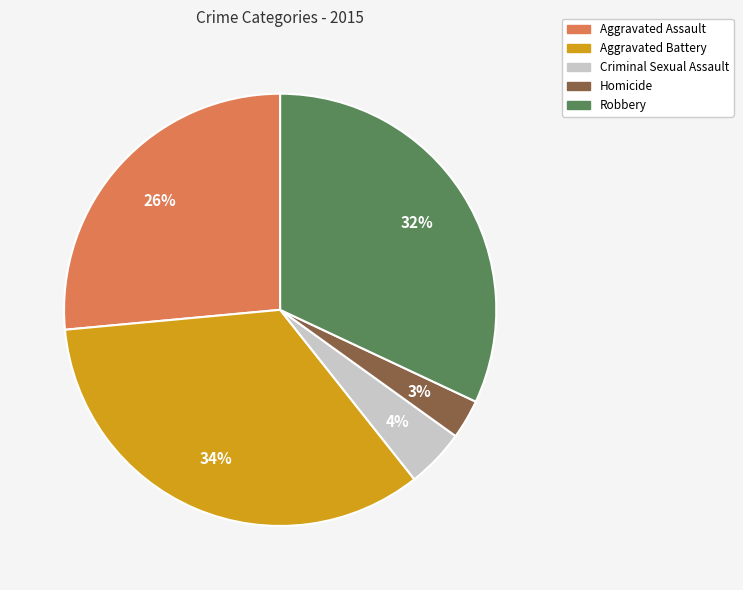

How many slices are in this pie chart?

5